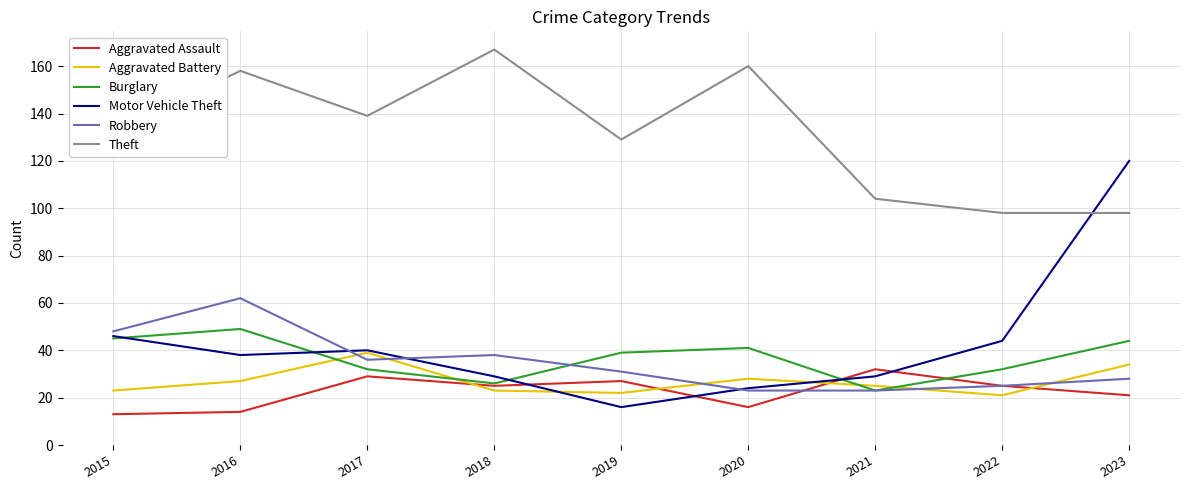

At 2019, list the series in order from largest to smallest.

Theft, Burglary, Robbery, Aggravated Assault, Aggravated Battery, Motor Vehicle Theft